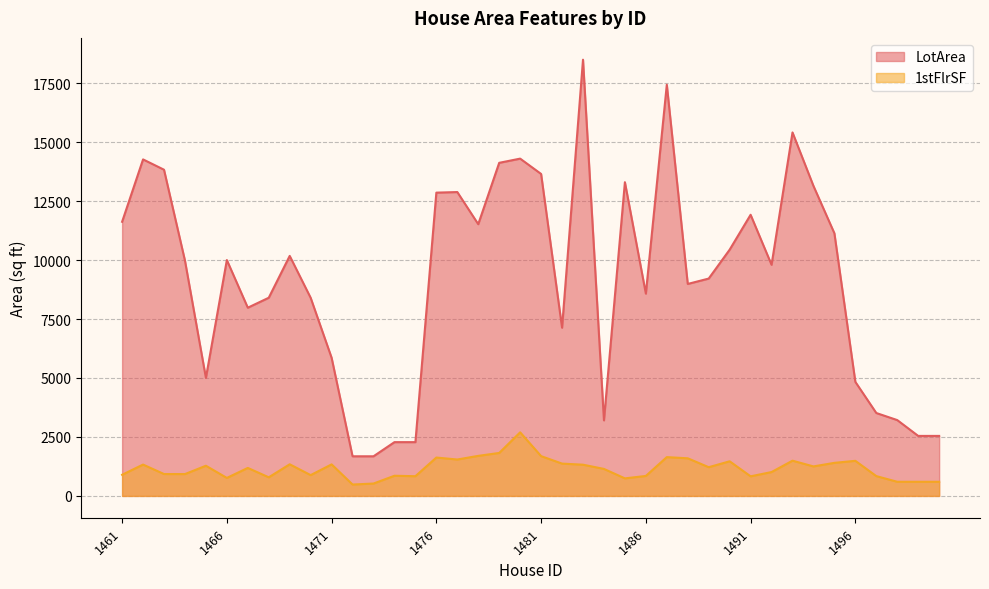

True or false: 1stFlrSF and LotArea intersect in this chart.

False